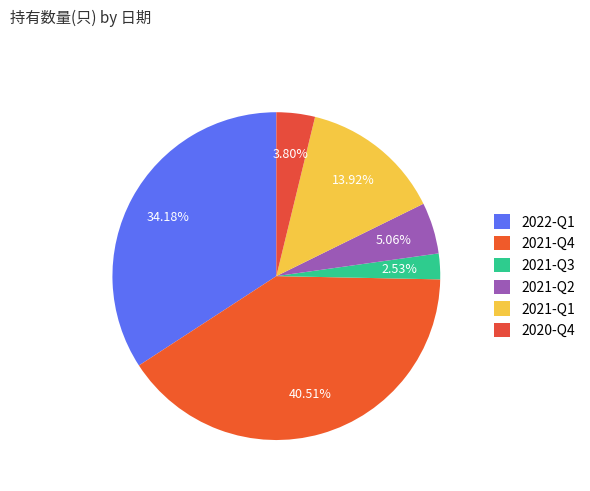

How many slices are in this pie chart?

6